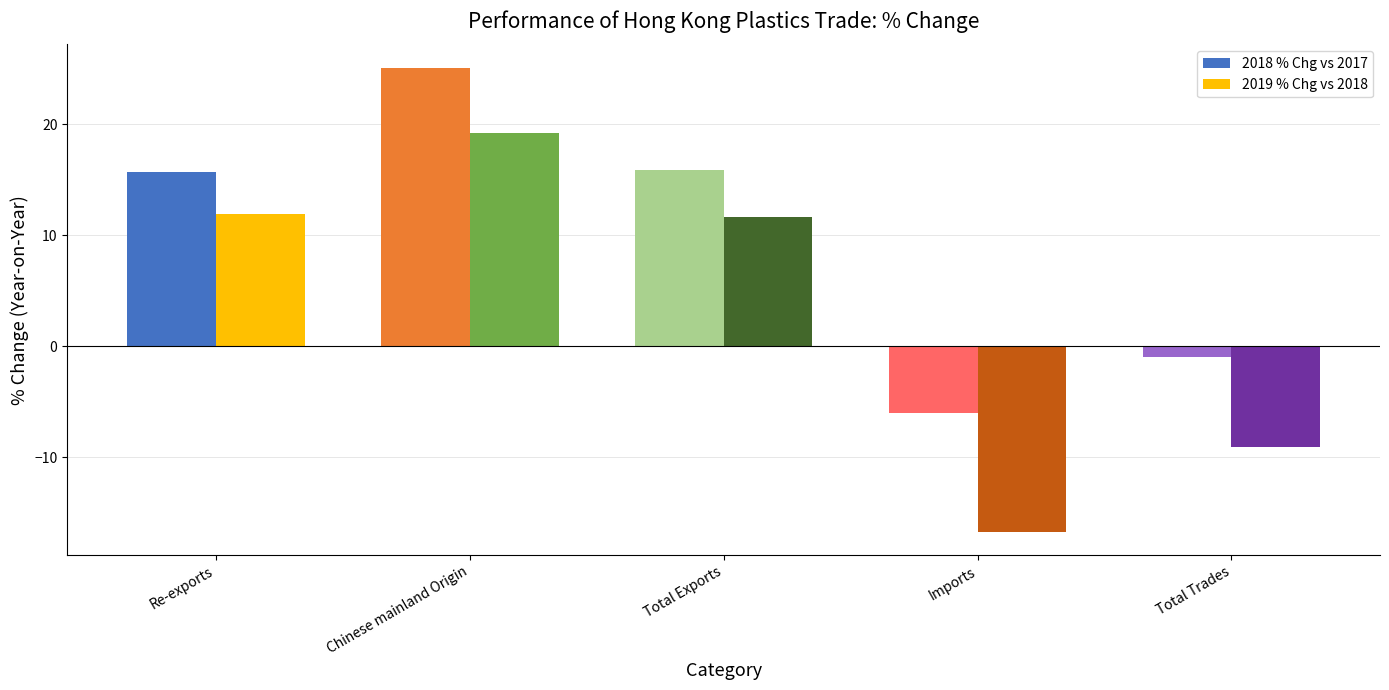

What is the lowest value of the 2019 % Chg vs 2018 series?

-16.7